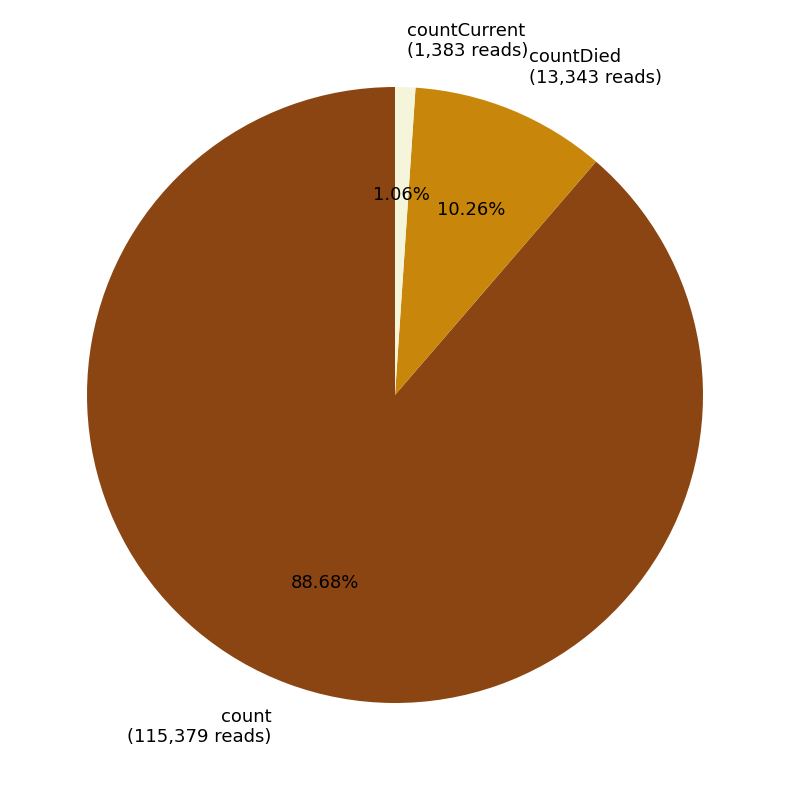

Combined, do count (115,379 reads) and countCurrent (1,383 reads) account for over 50%?

Yes